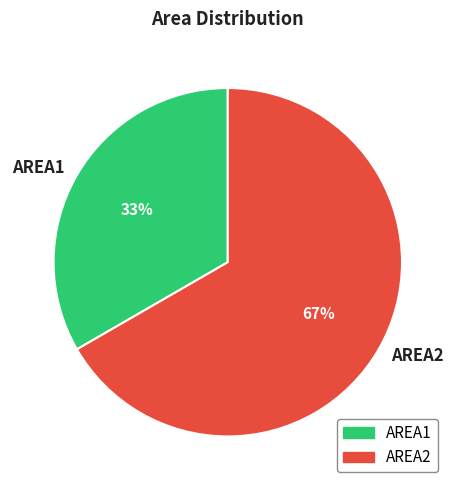

Between AREA1 and AREA2, which is larger?

AREA2